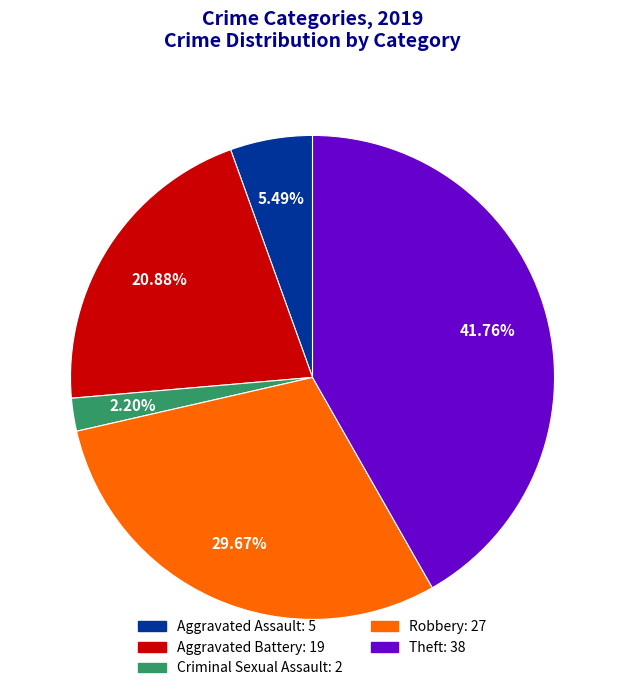

Which has a higher value, Aggravated Battery: 19 or Theft: 38?

Theft: 38